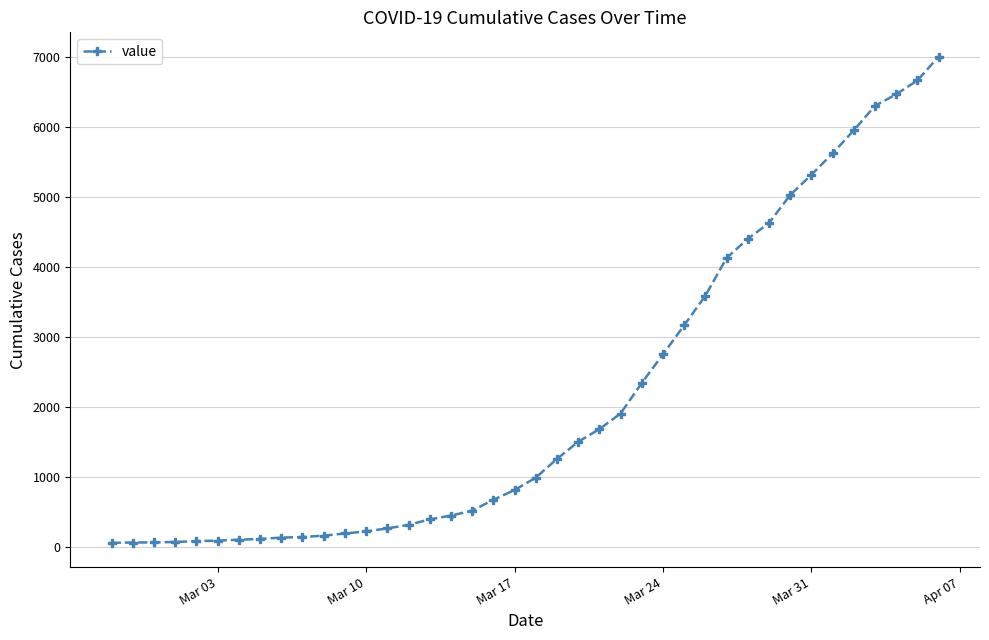

What is the difference between the maximum and minimum values?

6939